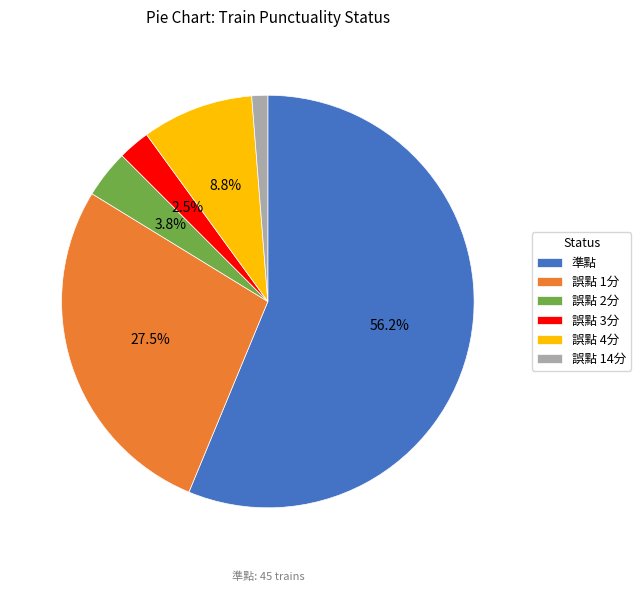

Count the number of slices in the pie.

6